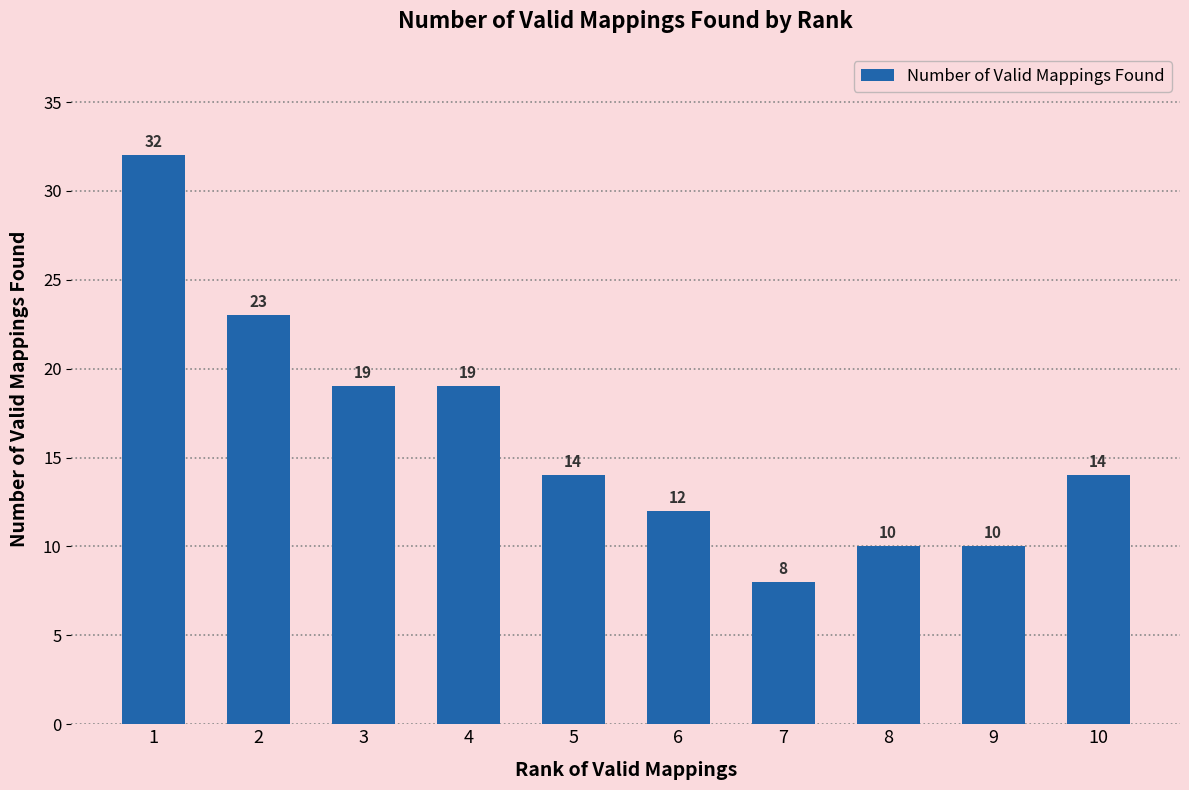

What is the sum of the values at 1 and 6?

44